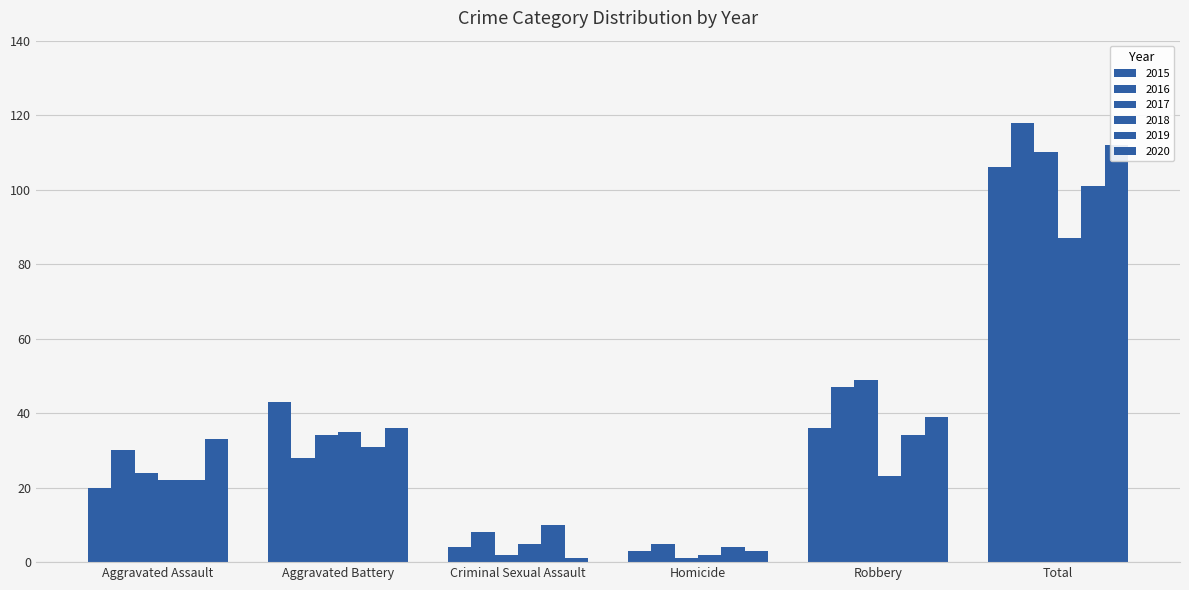

What are all the series names shown in the legend?

2015, 2016, 2017, 2018, 2019, 2020